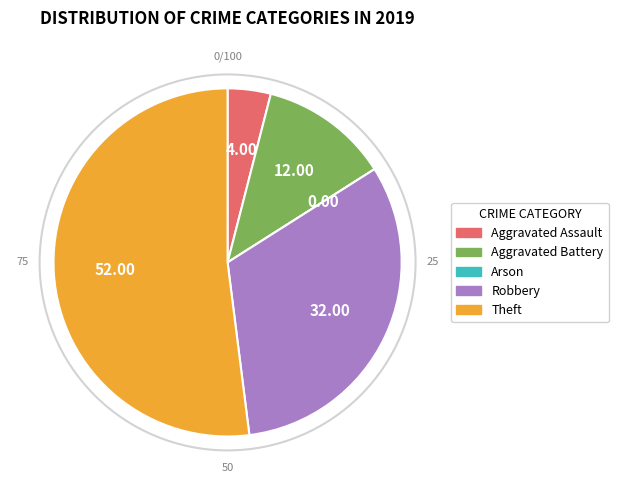

What is the majority slice?

Theft